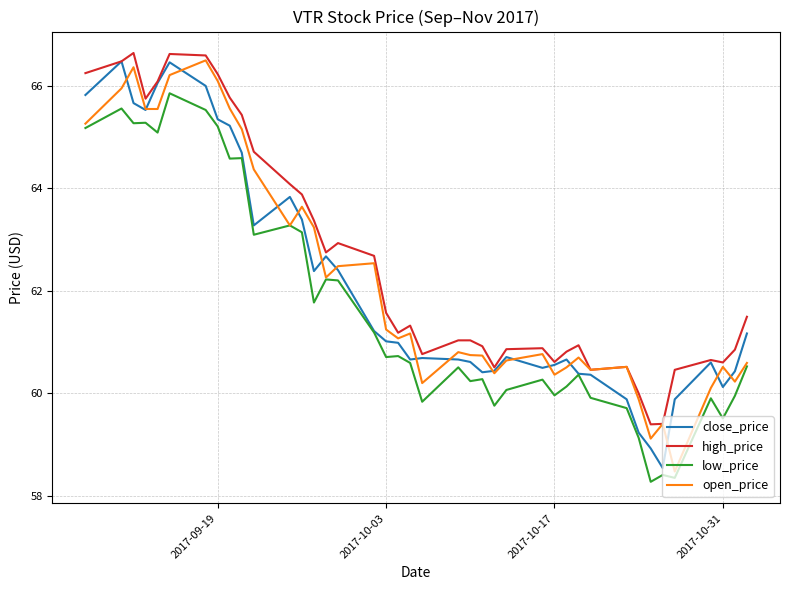

What is the smallest value displayed?

58.3